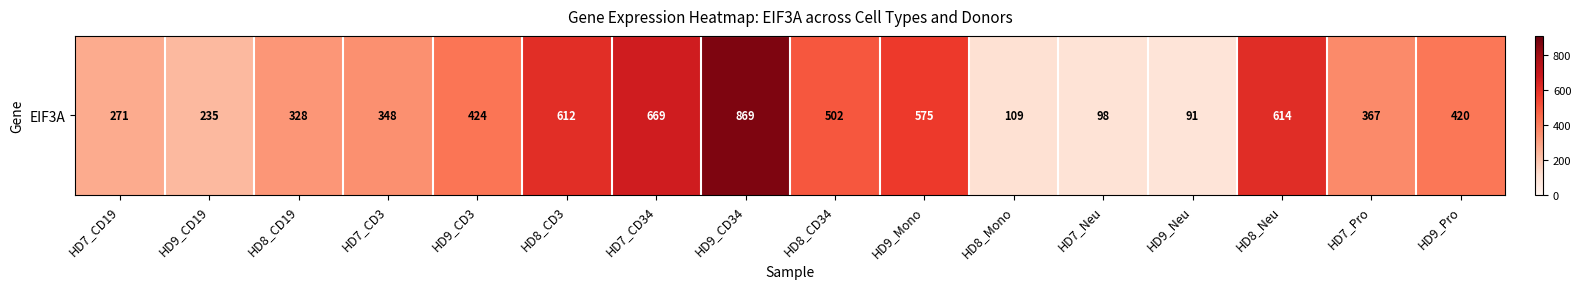

The value at HD9_Pro is 419.9. True or false?

True